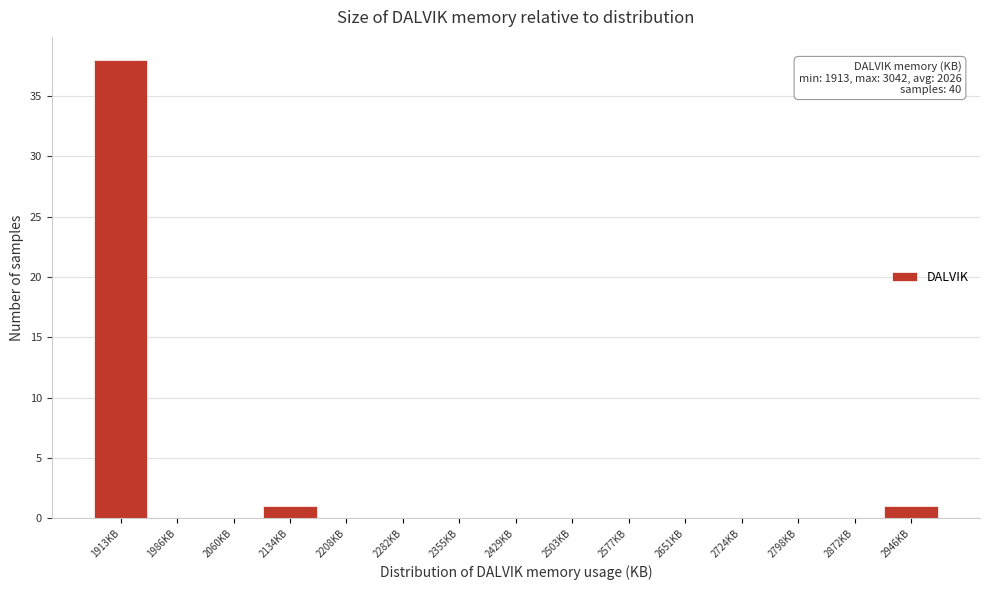

Reading left to right, what are all the values shown in this chart?

1913KB=38	1986KB=0	2060KB=0	2134KB=1	2208KB=0	2282KB=0	2355KB=0	2429KB=0	2503KB=0	2577KB=0	2651KB=0	2724KB=0	2798KB=0	2872KB=0	2946KB=1